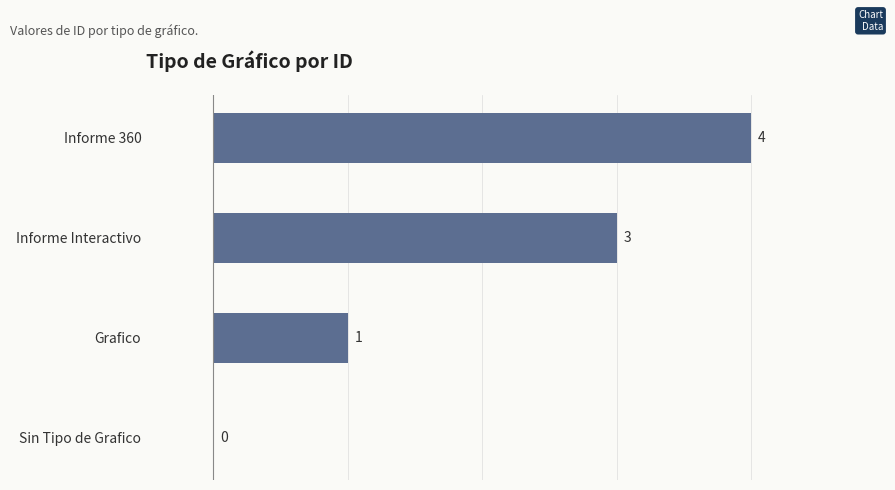

What is the sum of the values at Informe Interactivo and Informe 360?

7